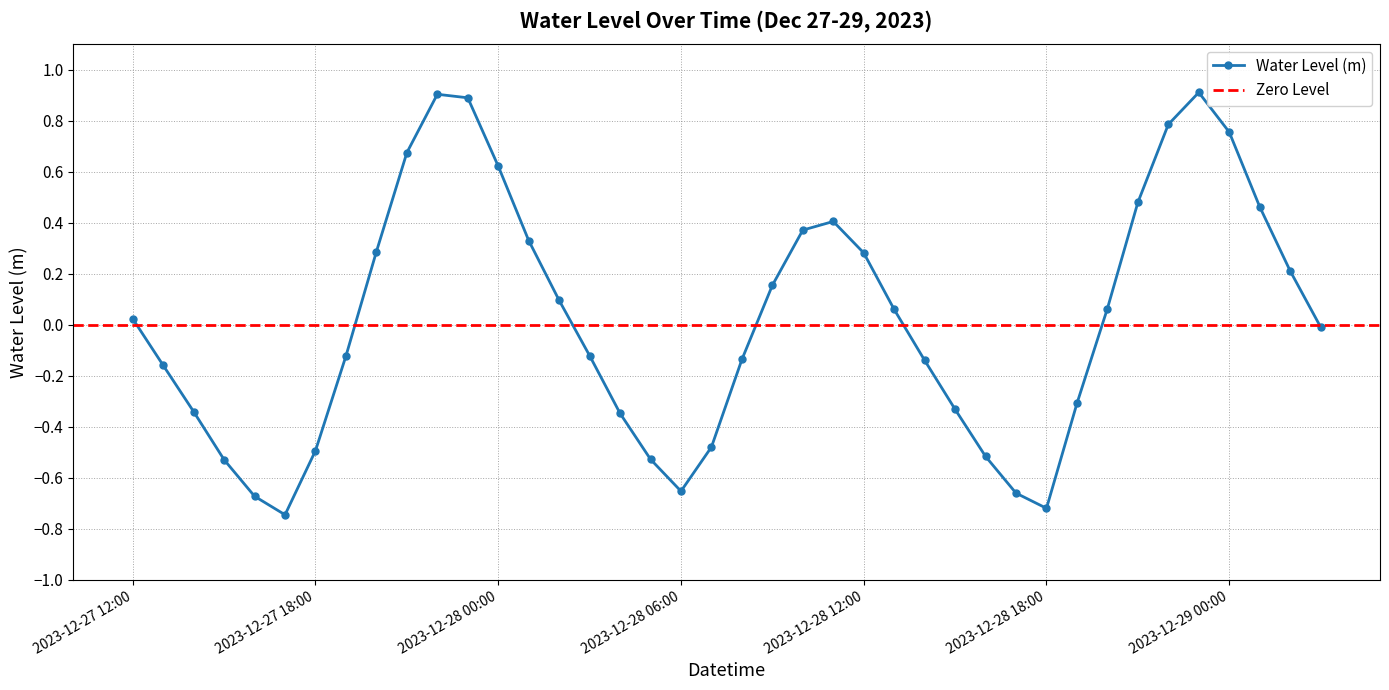

How many positive values are there?

20